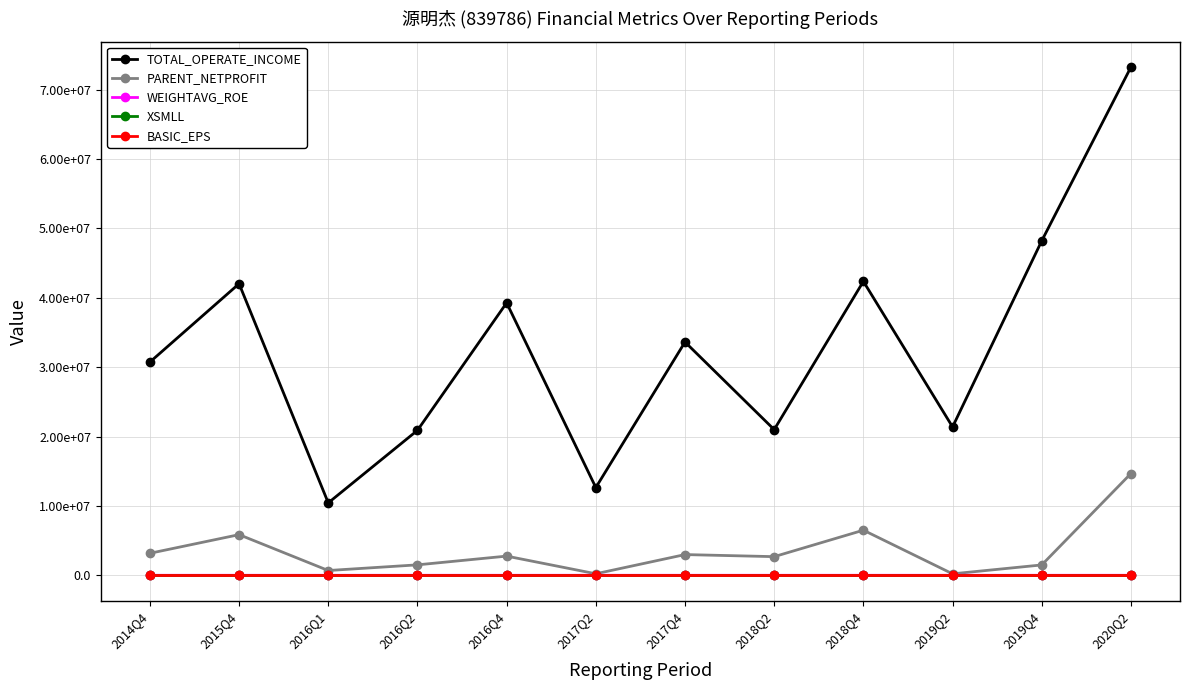

True or false: XSMLL has a value of 18.3 at 2016Q4.

False